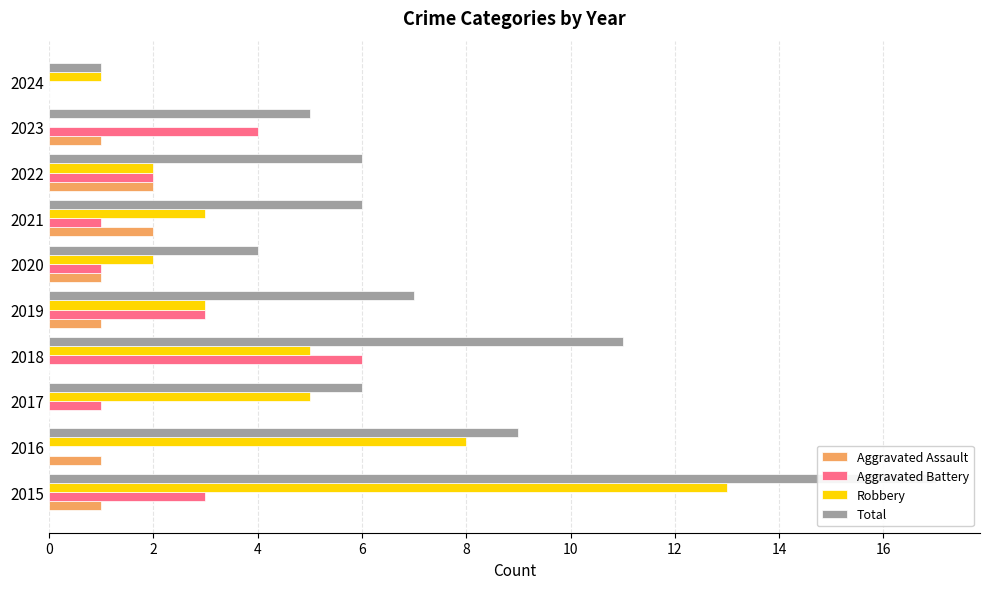

How many data points in Aggravated Battery are above 2?

4